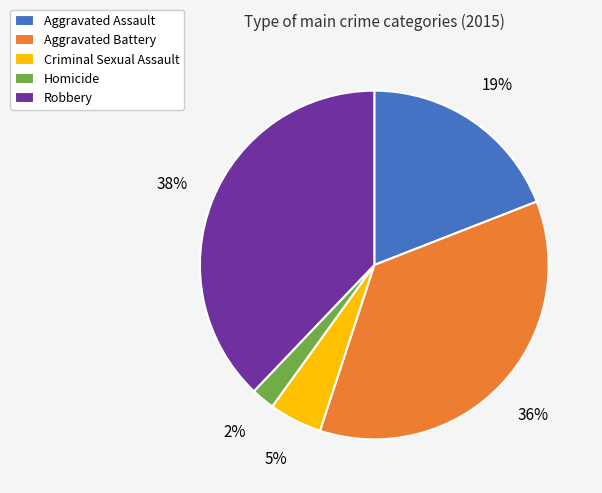

Rank the categories by value from lowest to highest.

Homicide, Criminal Sexual Assault, Aggravated Assault, Aggravated Battery, Robbery